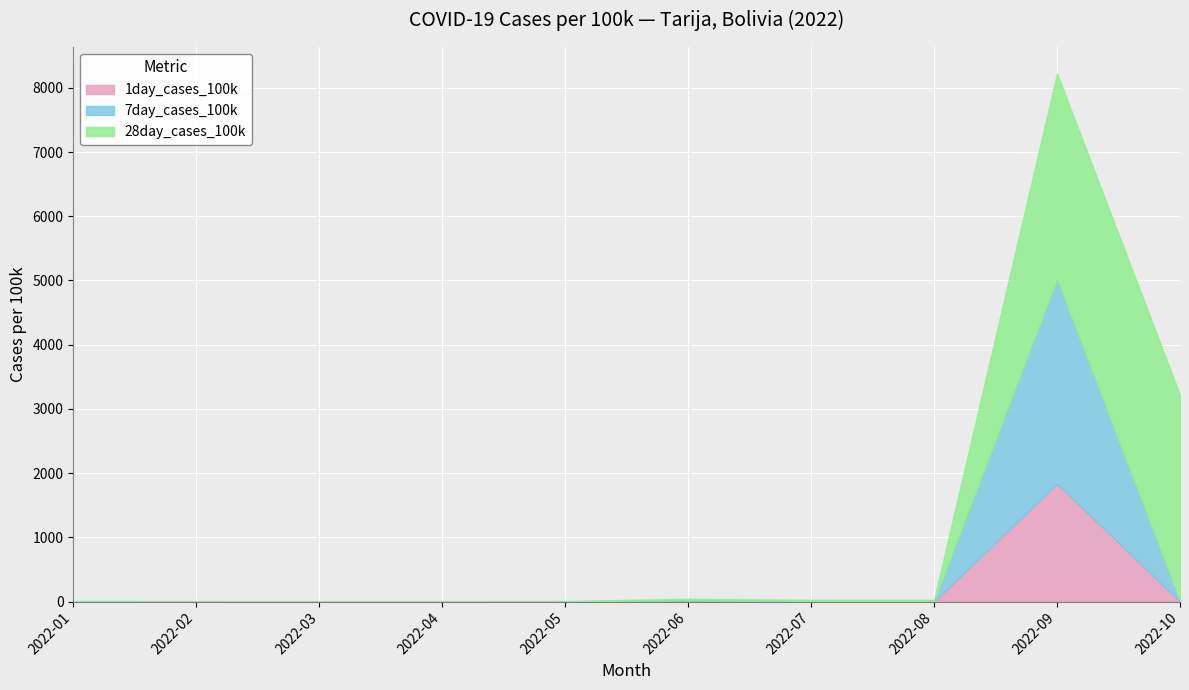

Which series has the widest spread of values?

28day_cases_100k